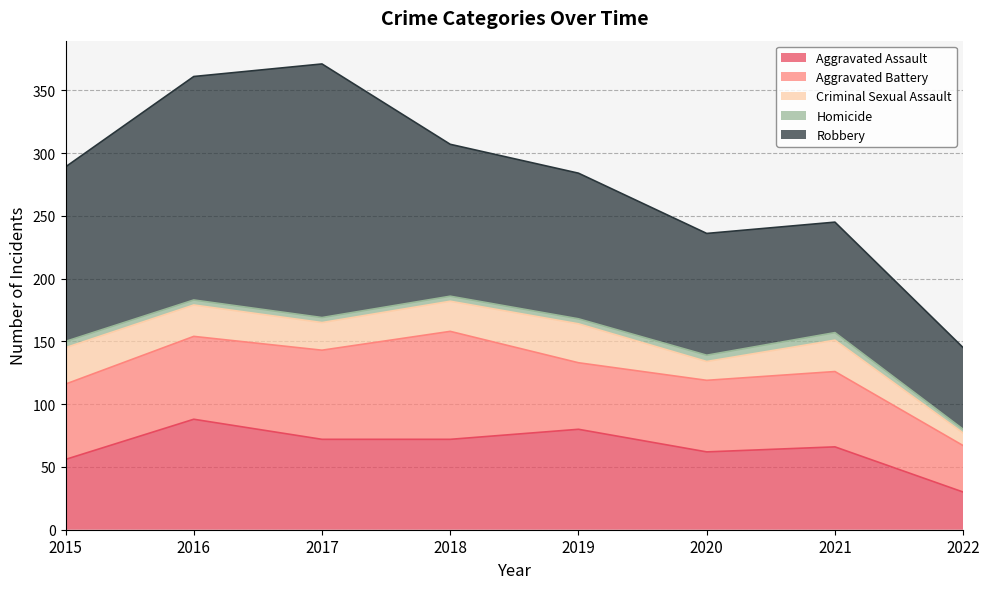

What is the value of the Criminal Sexual Assault point at the 6th from the left?

15